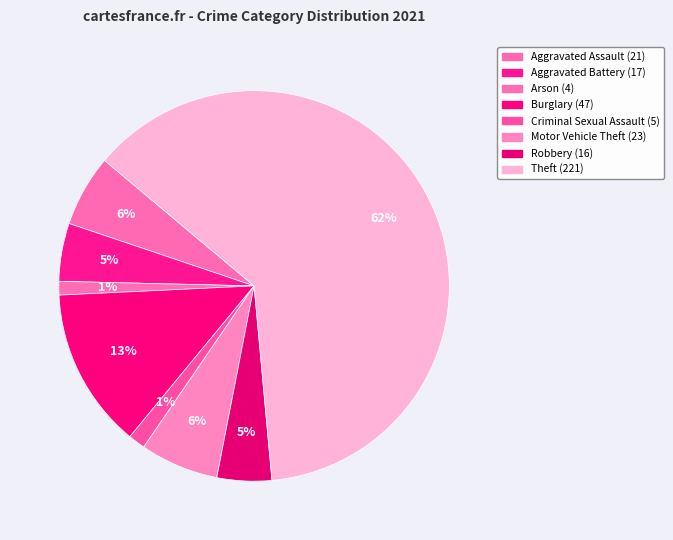

How many slices are in this pie chart?

8